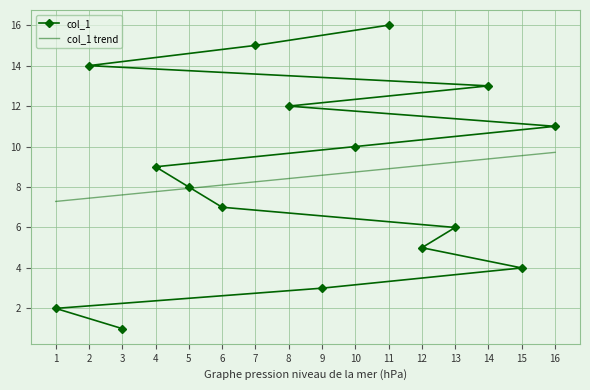

What are all the series names shown in the legend?

col_1, col_1 trend